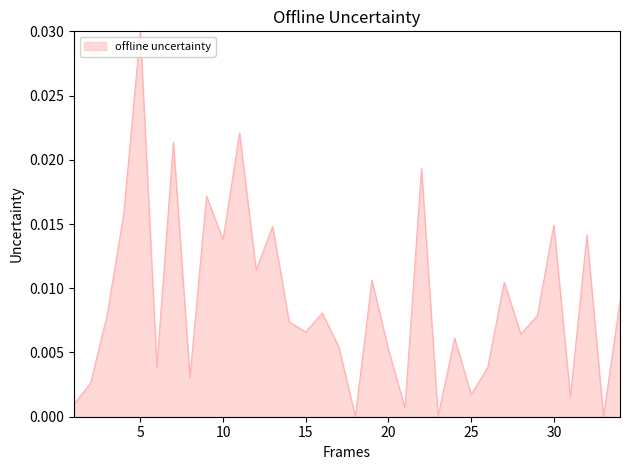

At which category does the chart reach its peak across all series?

5